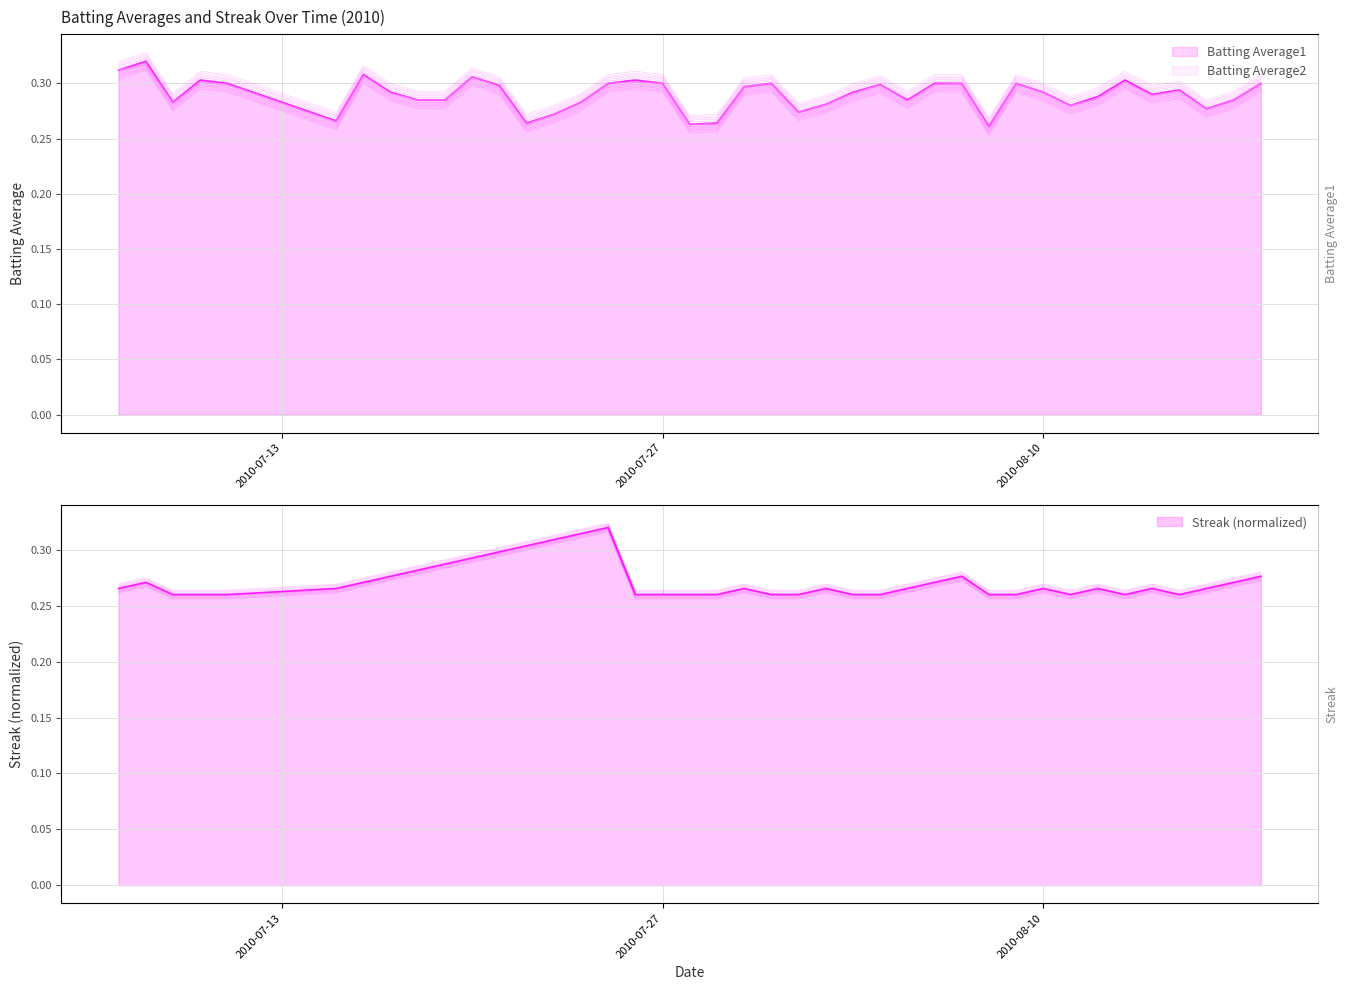

Is the value of Batting Average2 at 2010-08-04 greater than the value of Batting Average1 at 2010-07-27?

No